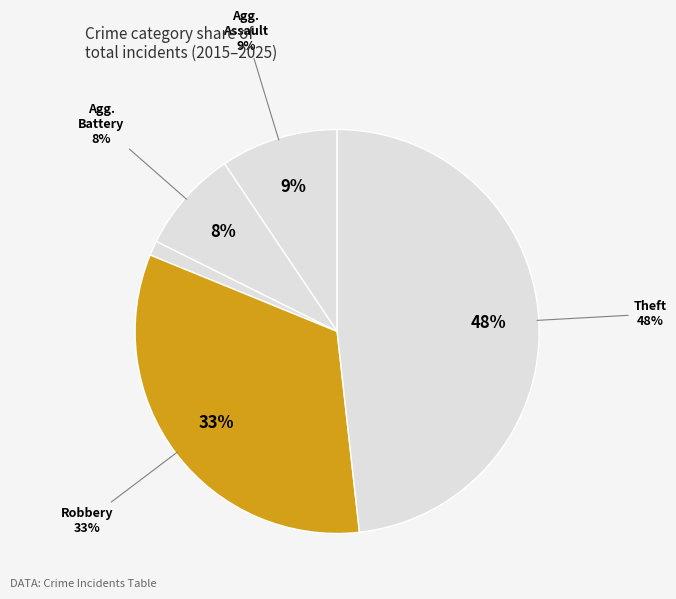

What portion of the pie excludes Motor Vehicle Theft?

98.8%